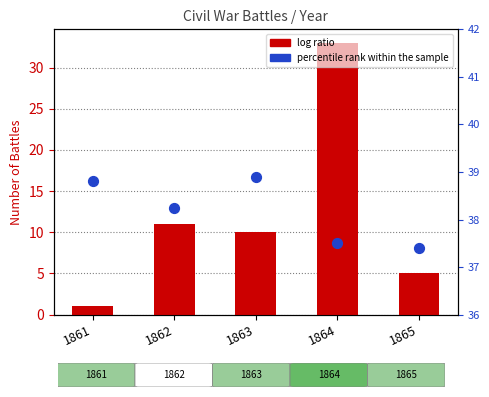

At how many categories does at least one series exceed 31?

5